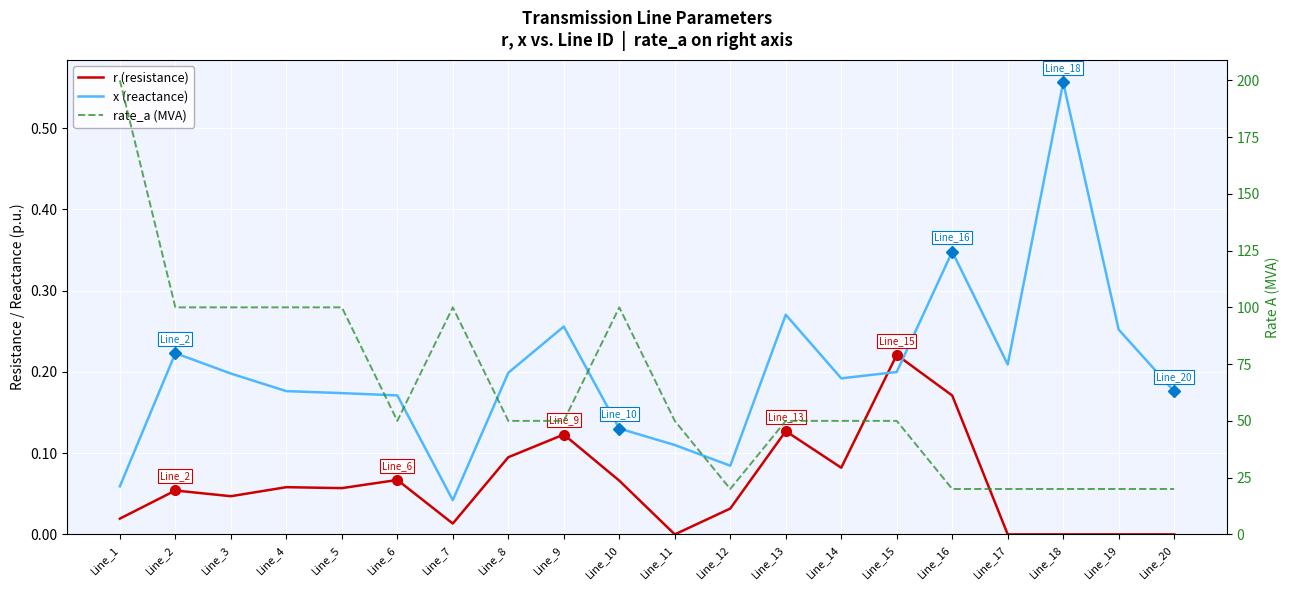

What is the value of the r (resistance) point at the 10th from the left?

0.1